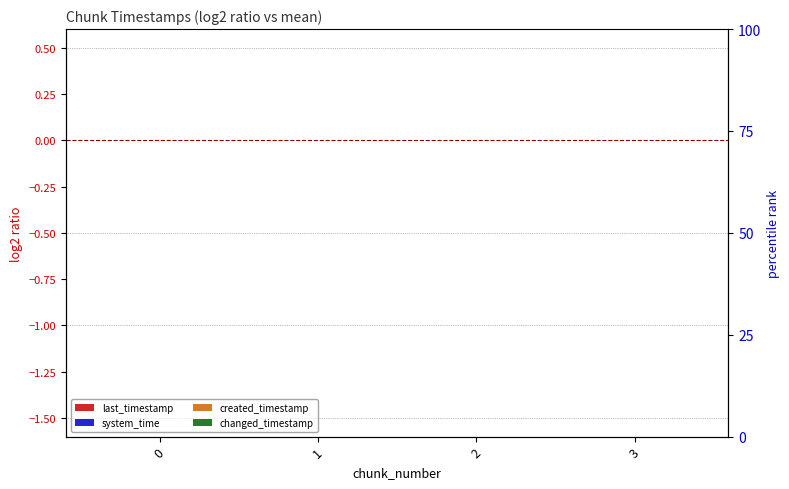

Count the number of categories in the chart.

4